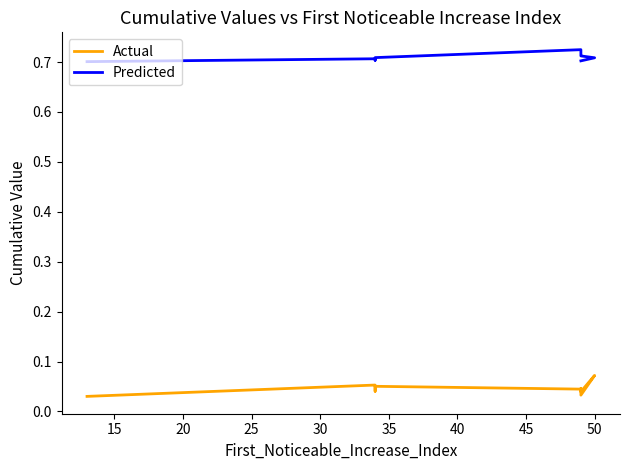

At how many categories does at least one series exceed 0?

10